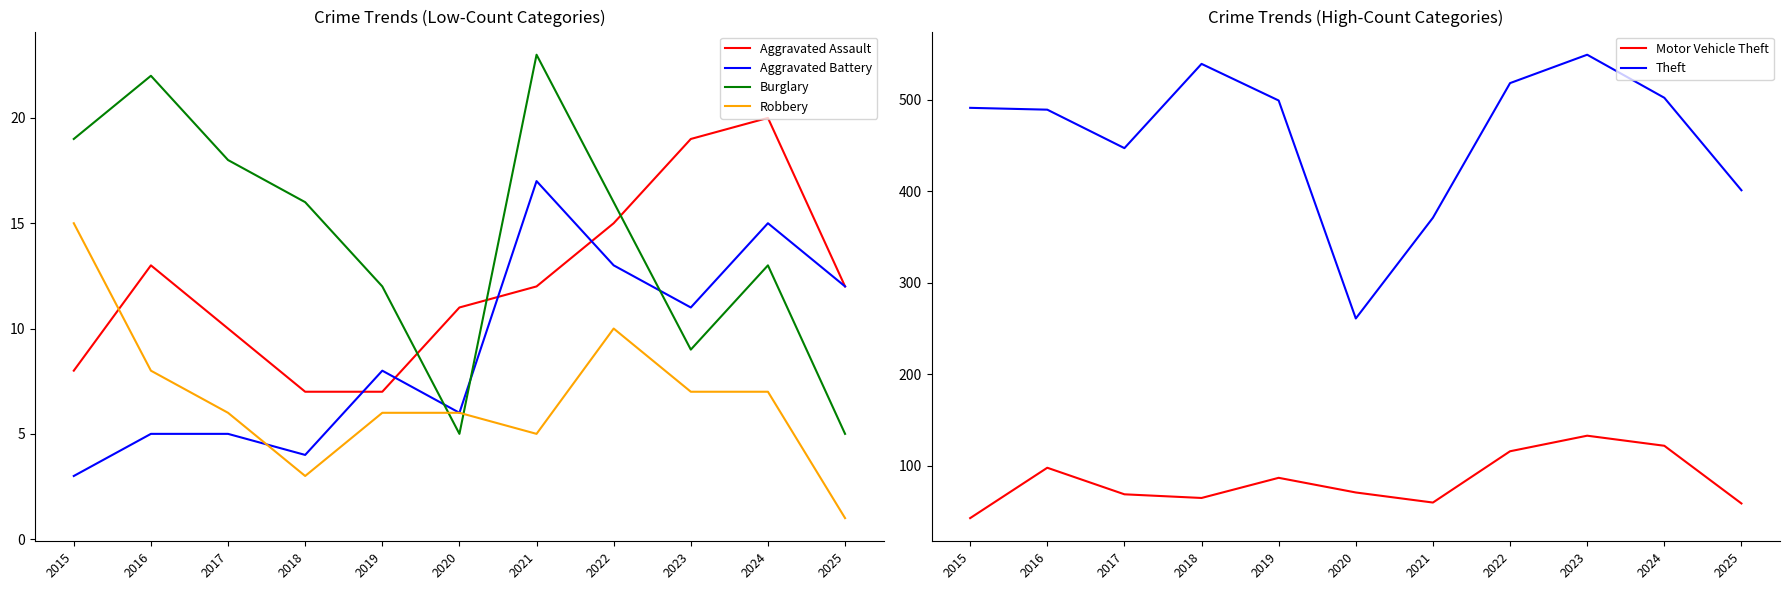

Which series has the largest total across all categories?

Theft